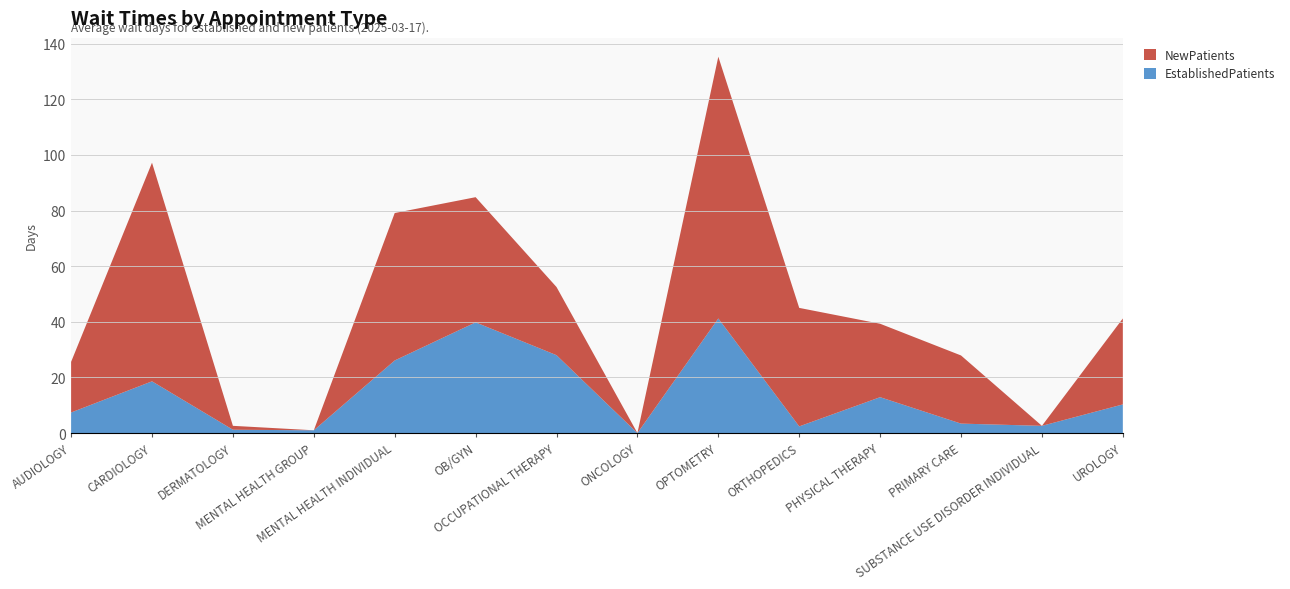

Reading right to left, transcribe all the data shown in this chart.

EstablishedPatients: UROLOGY=10.3	SUBSTANCE USE DISORDER INDIVIDUAL=2.6	PRIMARY CARE=3.4	PHYSICAL THERAPY=12.9	ORTHOPEDICS=2.4	OPTOMETRY=41.2	ONCOLOGY=0.0	OCCUPATIONAL THERAPY=28.0	OB/GYN=39.8	MENTAL HEALTH INDIVIDUAL=26.1	MENTAL HEALTH GROUP=1.0	DERMATOLOGY=1.2	CARDIOLOGY=18.6	AUDIOLOGY=7.4
NewPatients: UROLOGY=30.9	SUBSTANCE USE DISORDER INDIVIDUAL=0.0	PRIMARY CARE=24.5	PHYSICAL THERAPY=26.4	ORTHOPEDICS=42.6	OPTOMETRY=94.1	ONCOLOGY=0.0	OCCUPATIONAL THERAPY=24.5	OB/GYN=45.0	MENTAL HEALTH INDIVIDUAL=53.0	MENTAL HEALTH GROUP=0.0	DERMATOLOGY=1.4	CARDIOLOGY=78.6	AUDIOLOGY=18.2